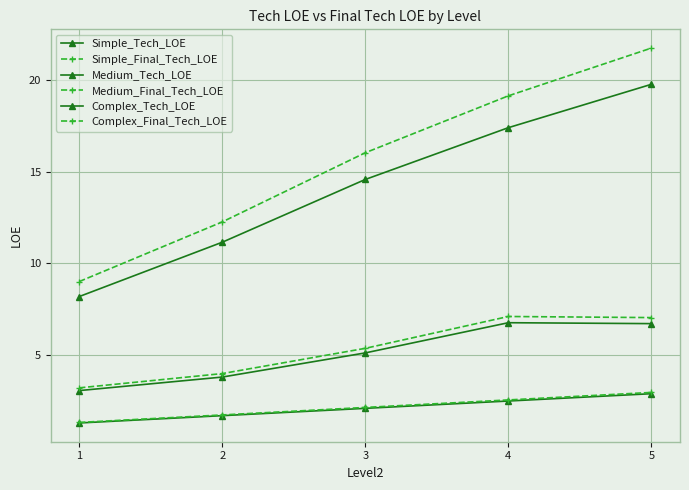

How many values in the Medium_Tech_LOE series exceed 5?

3